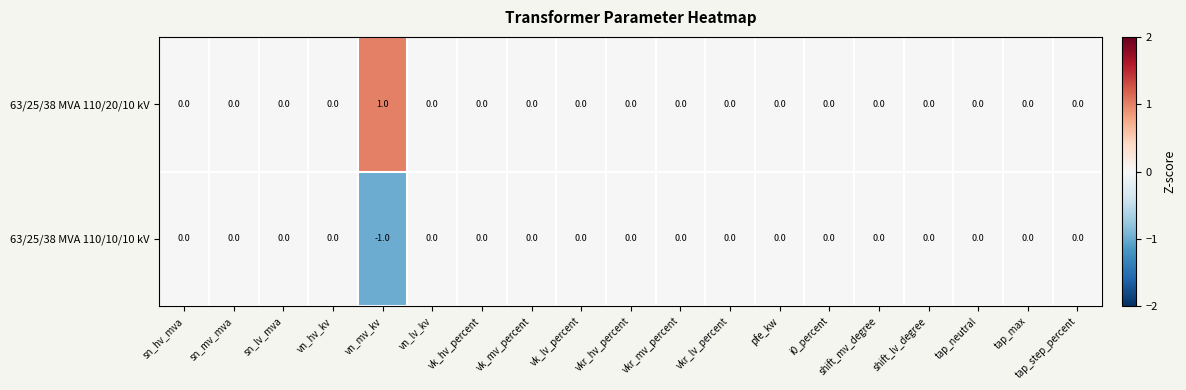

The 63/25/38 MVA 110/20/10 kV series shows 0 at pfe_kw. True or false?

True